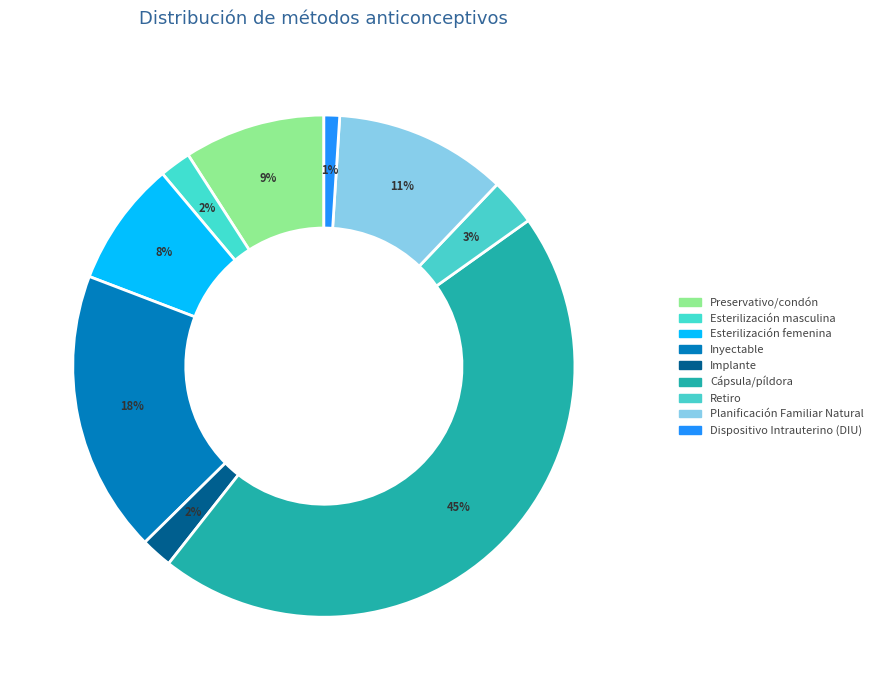

What percentage is NOT represented by Implante?

98.0%